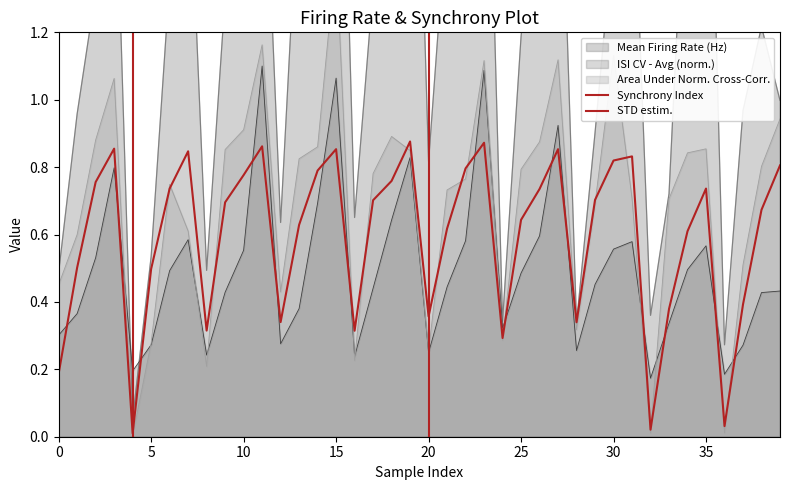

True or false: Mean Firing Rate (Hz) and Area Under Normalized Cross-Correlation cross at least once.

False